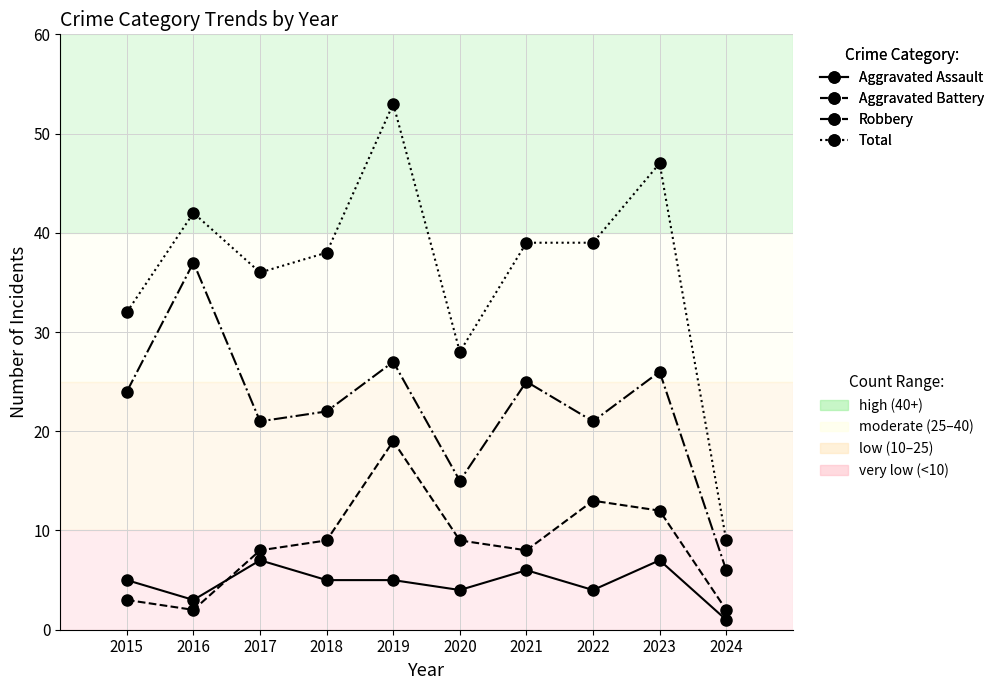

How many data points does each series have?

10